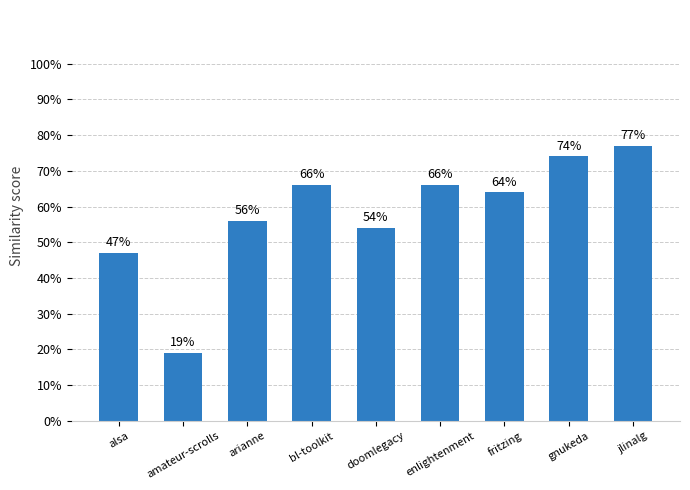

Which label corresponds to the largest value in the chart?

jlinalg